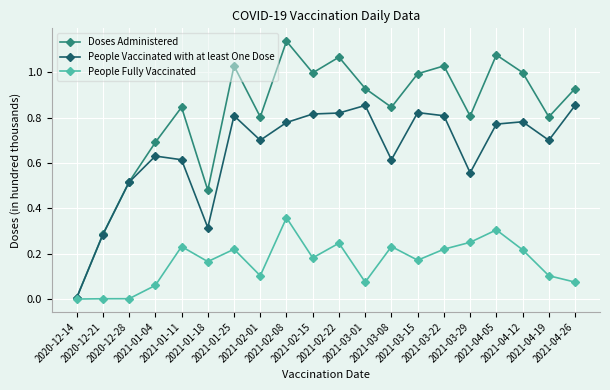

What is the value of the Doses Administered point at the 4th from the left?

0.7